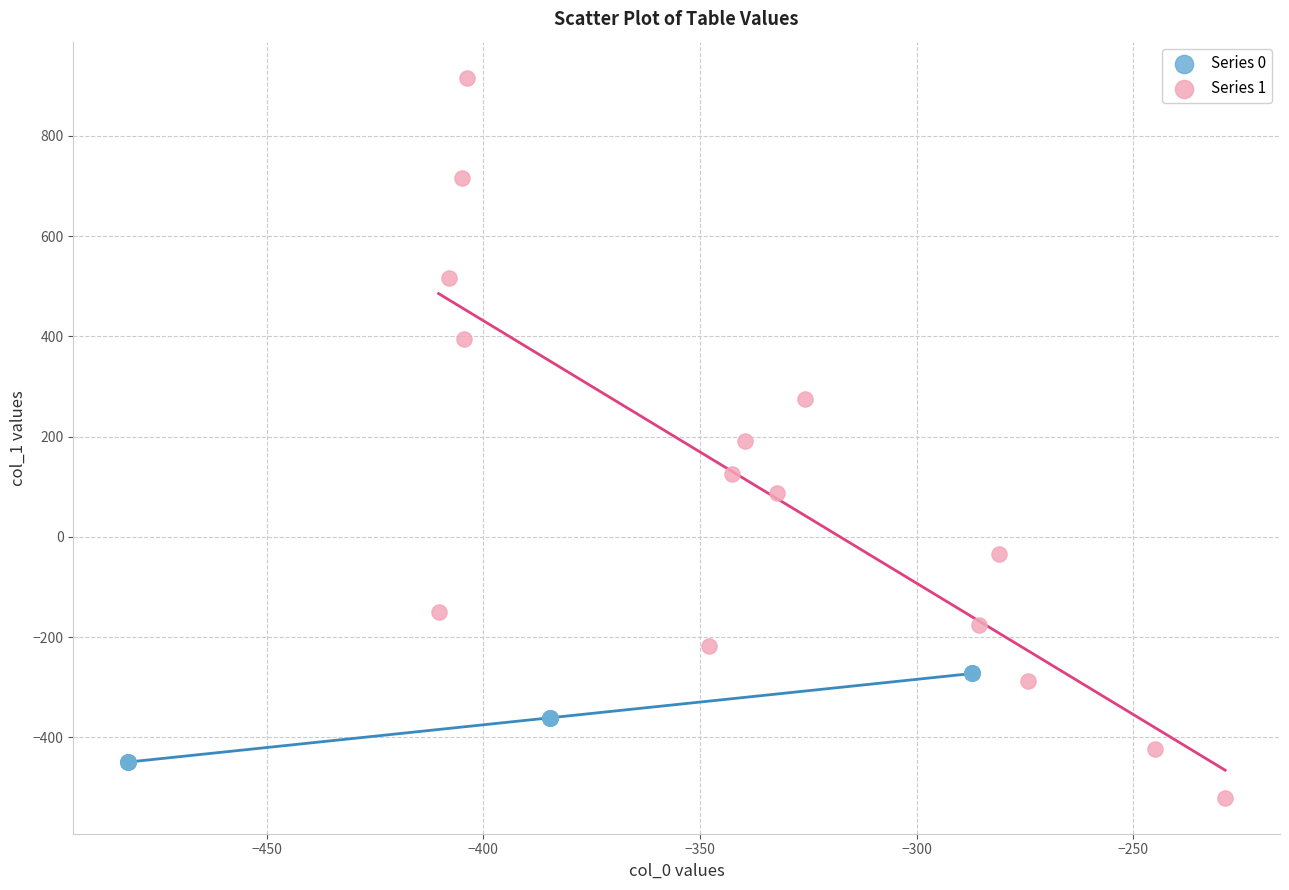

Which series contains the lowest Y value?

Series 1